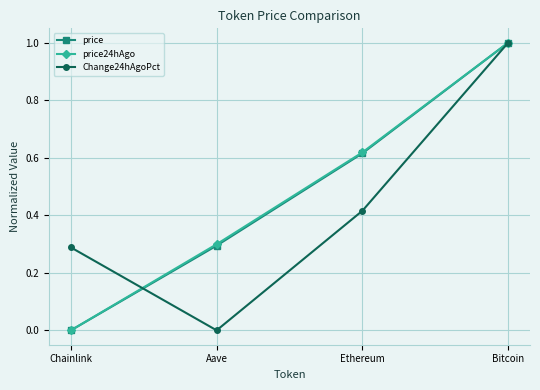

At which category is the sum across all series the highest?

Bitcoin